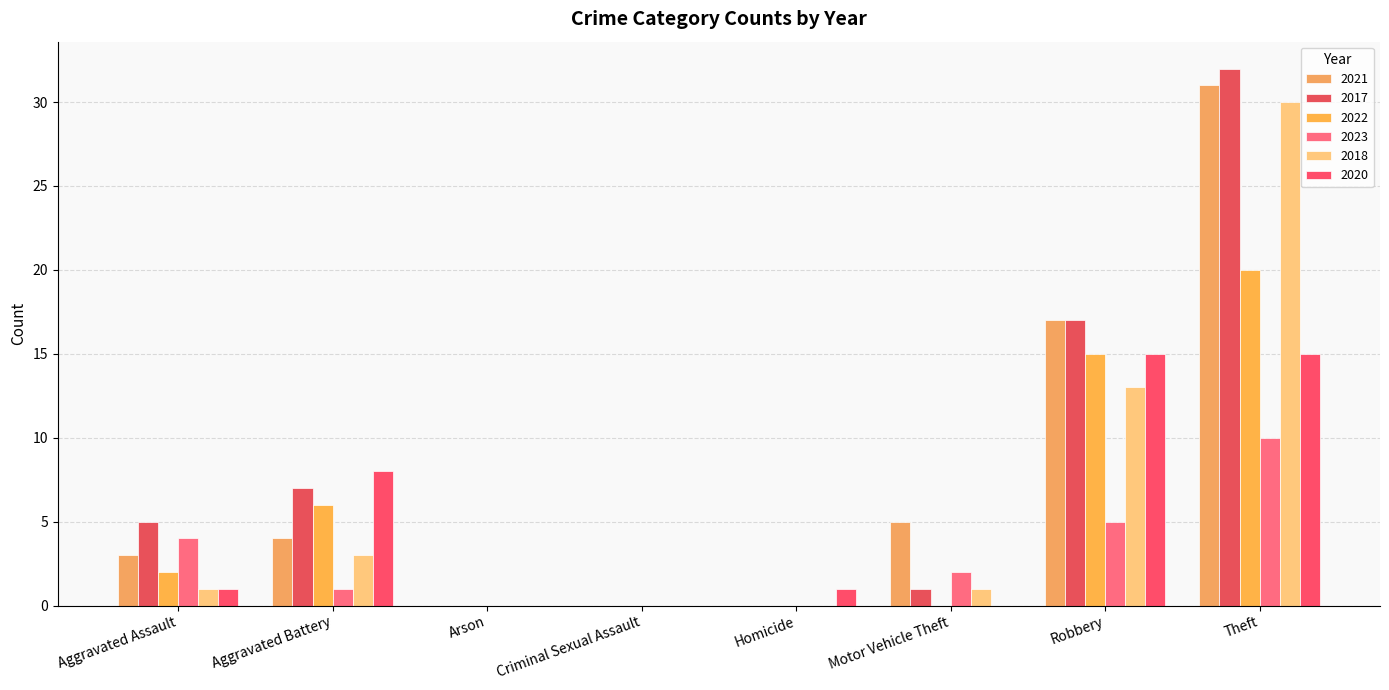

Which series has the largest range (max minus min)?

2017